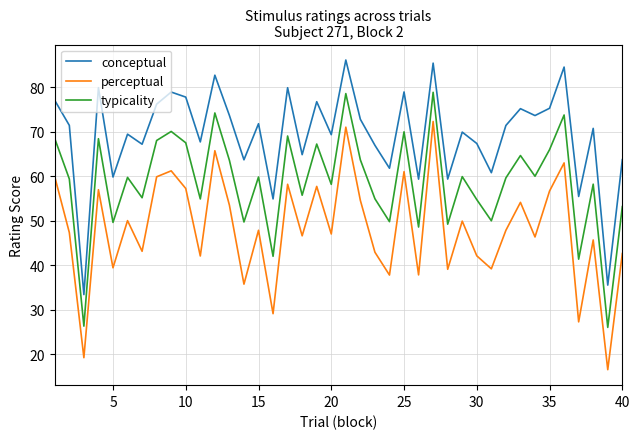

Rank the series by their maximum value, from lowest to highest.

perceptual, typicality, conceptual